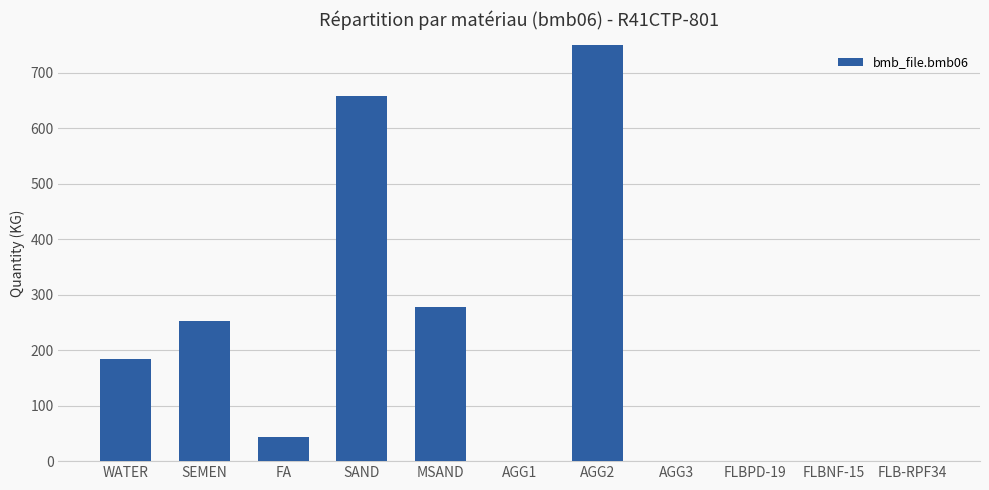

True or false: the data shows 364.4 at SAND.

False